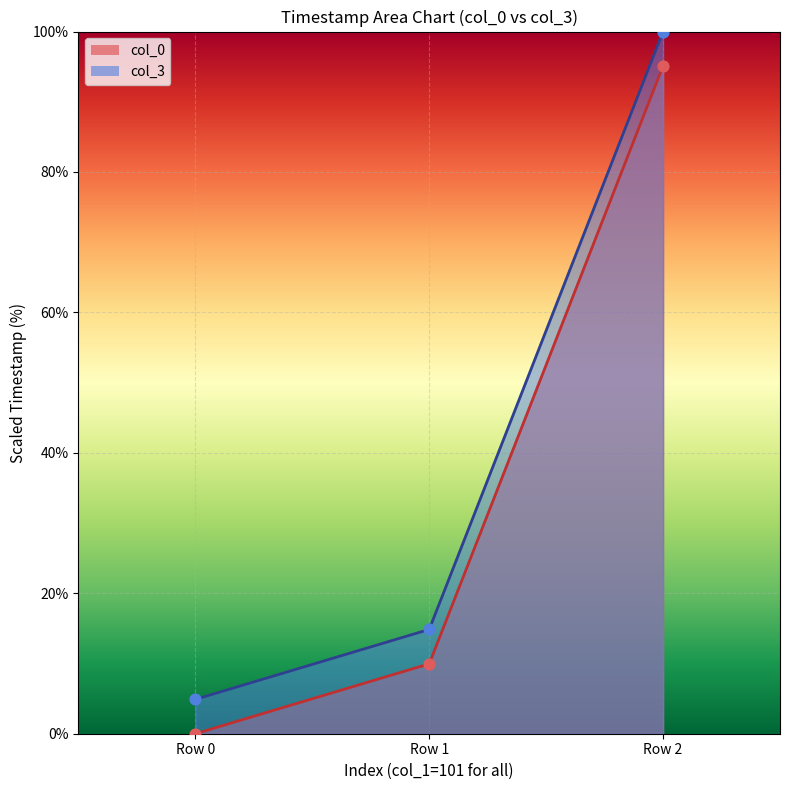

Which series reaches the minimum Y coordinate?

col_0